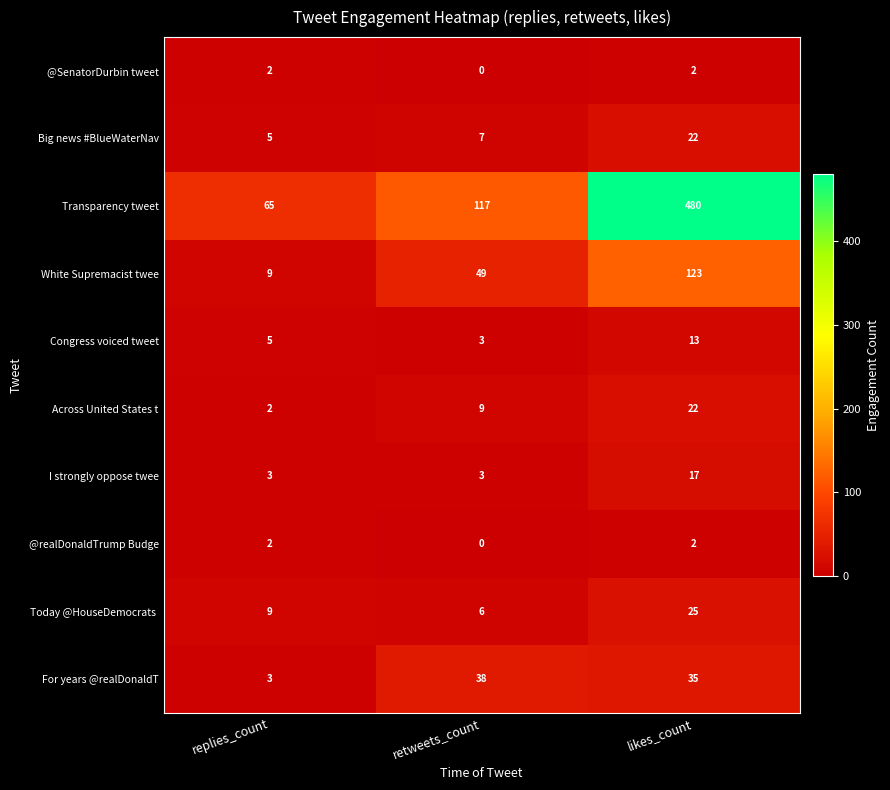

Rank the categories by For years @realDonaldT value from lowest to highest.

replies_count, likes_count, retweets_count